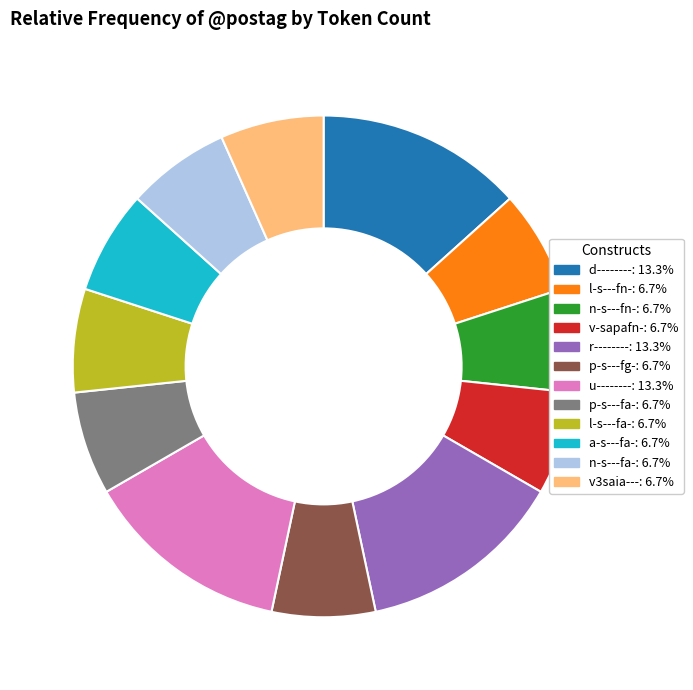

How many segments does this pie chart have?

12